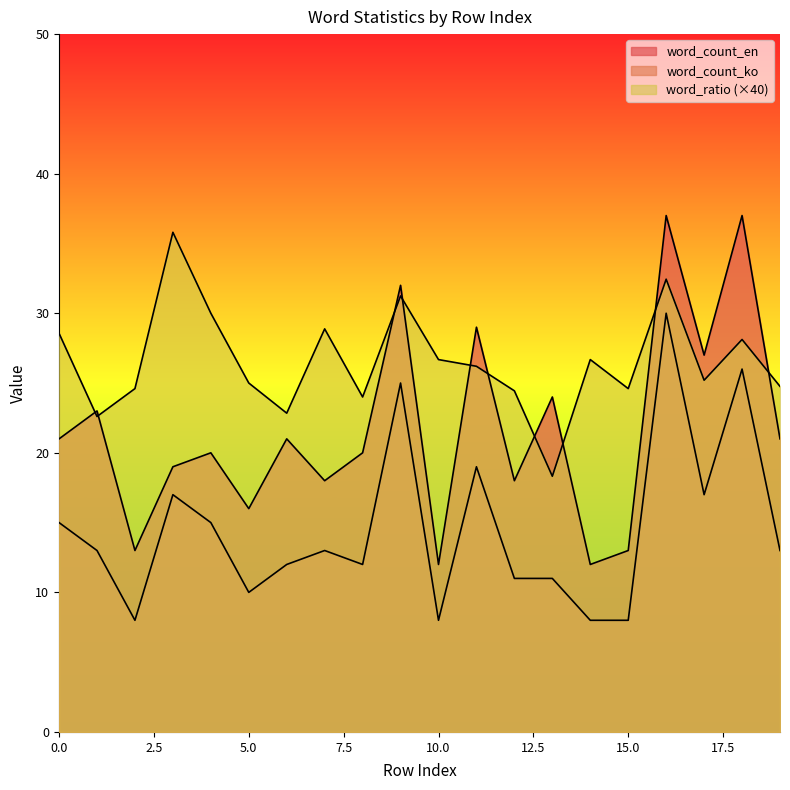

How many series are shown in this chart?

3